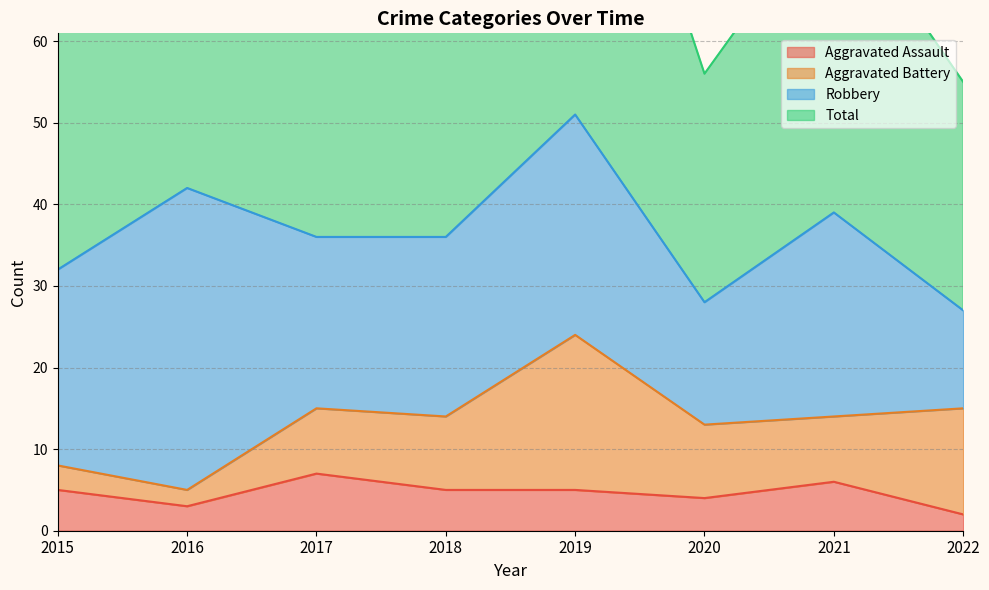

The value of Aggravated Assault at 2021 is 6. True or false?

True